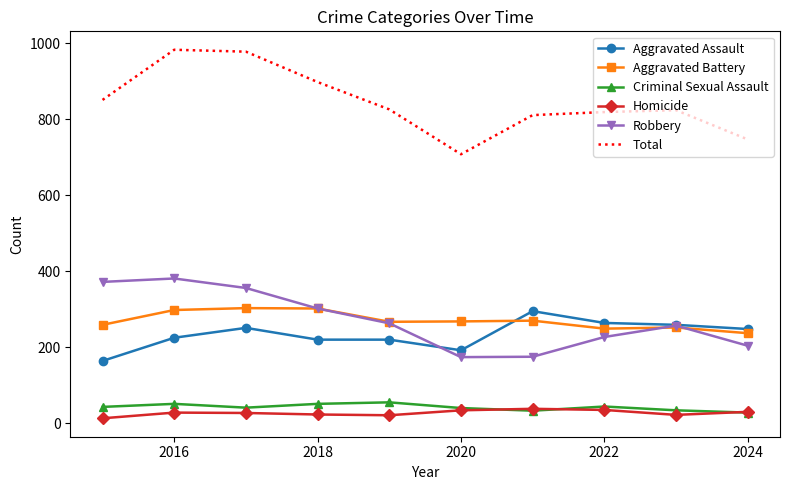

Which series has the widest spread of values?

Total